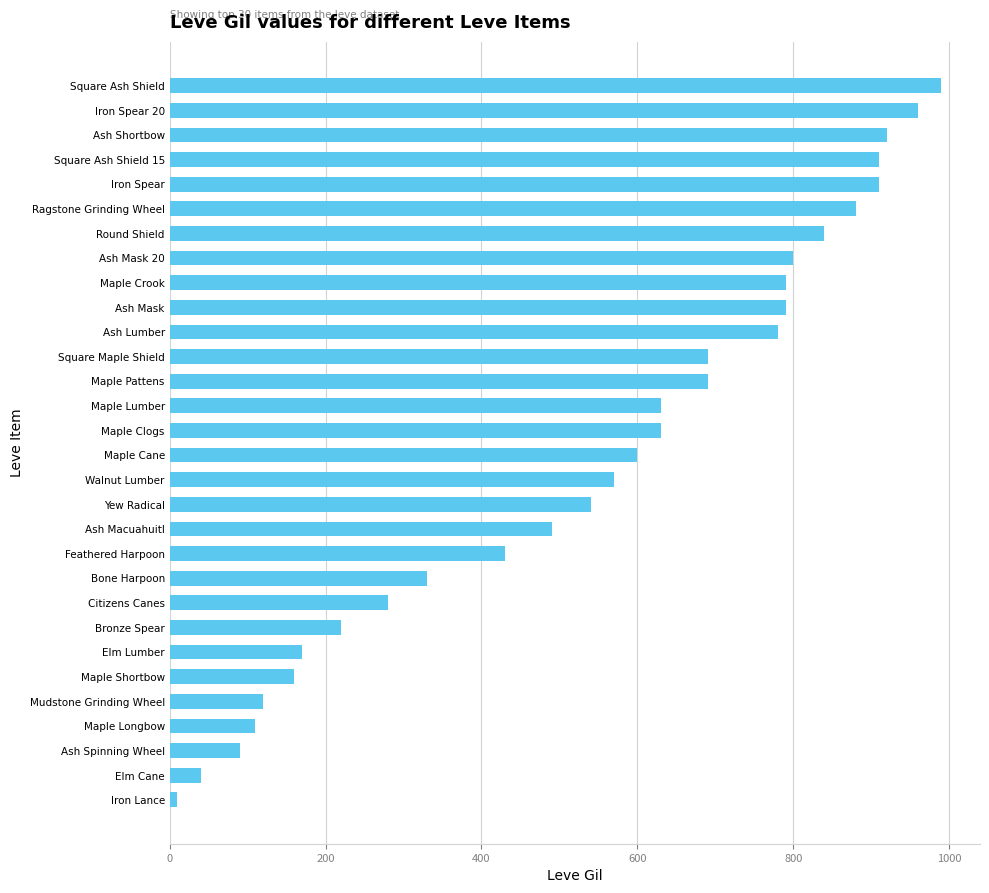

What is the difference between the maximum and minimum values?

980